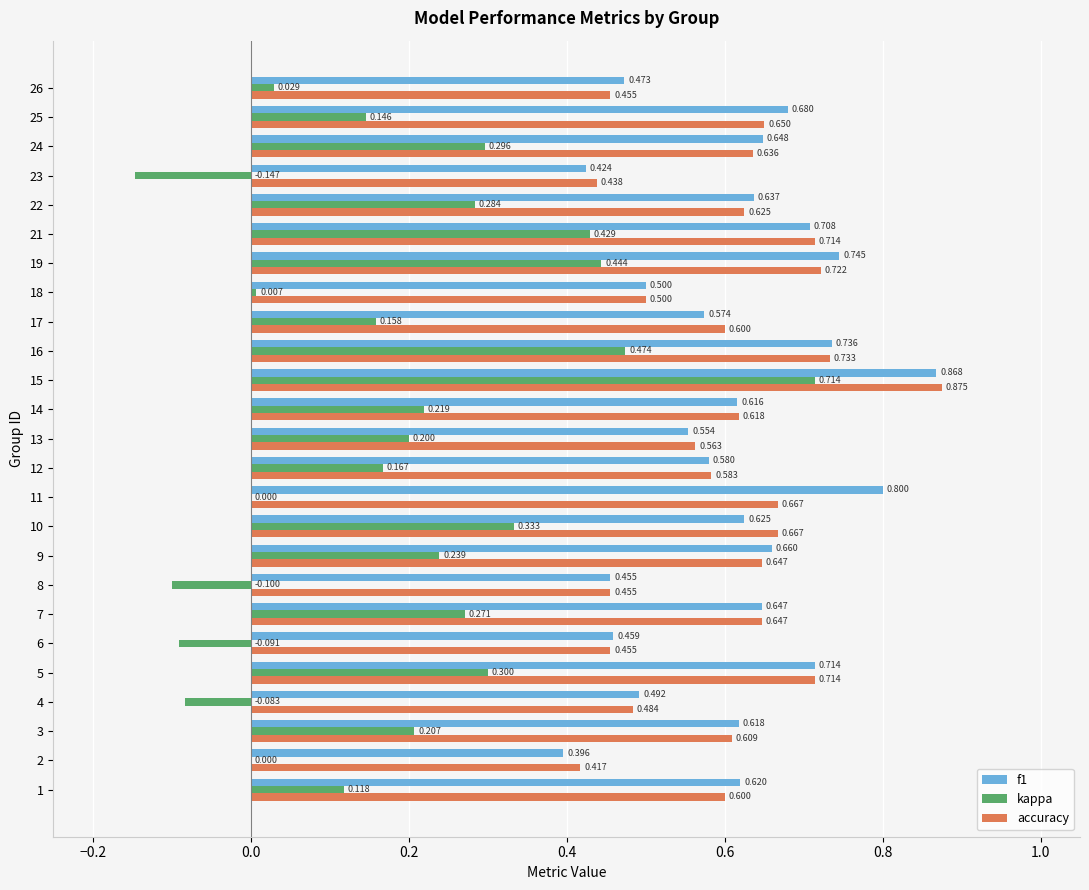

Which series changed the most between 2 and 24?

kappa